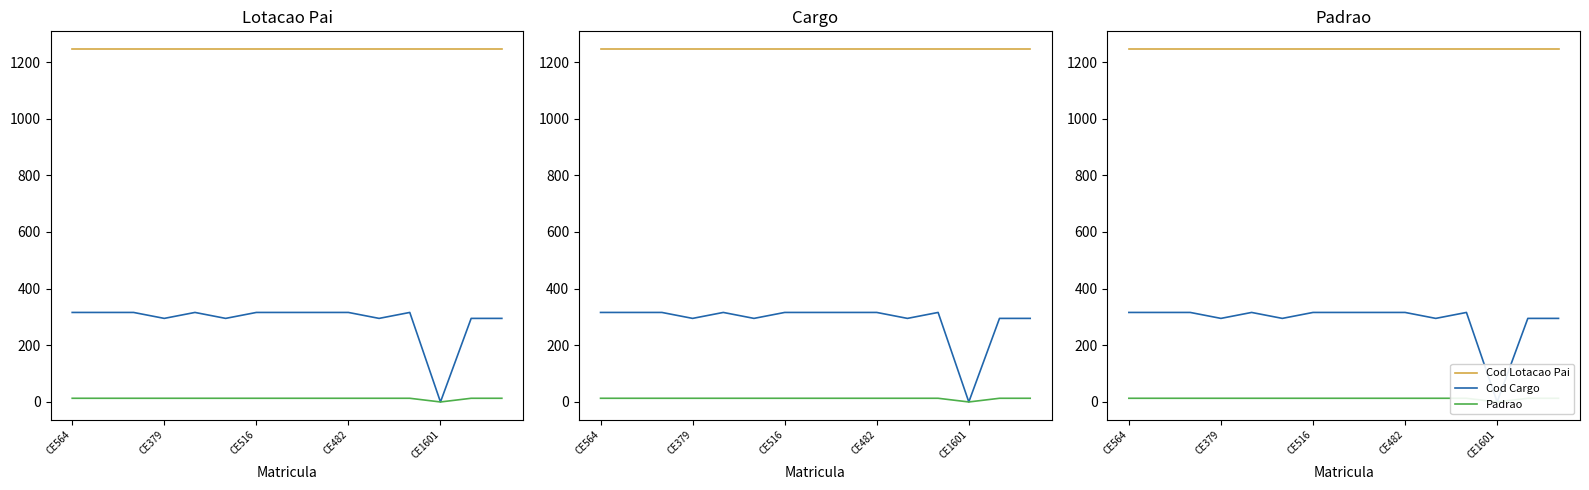

Reading left to right, extract all data points from this chart.

Cod Lotacao Pai: 1246	1246	1246	1246	1246	1246	1246	1246	1246	1246	1246	1246	1246	1246	1246
Cod Cargo: 316	316	316	295	316	295	316	316	316	316	295	316	0	295	295
Padrao: 13	13	13	13	13	13	13	13	13	13	13	13	0	13	13